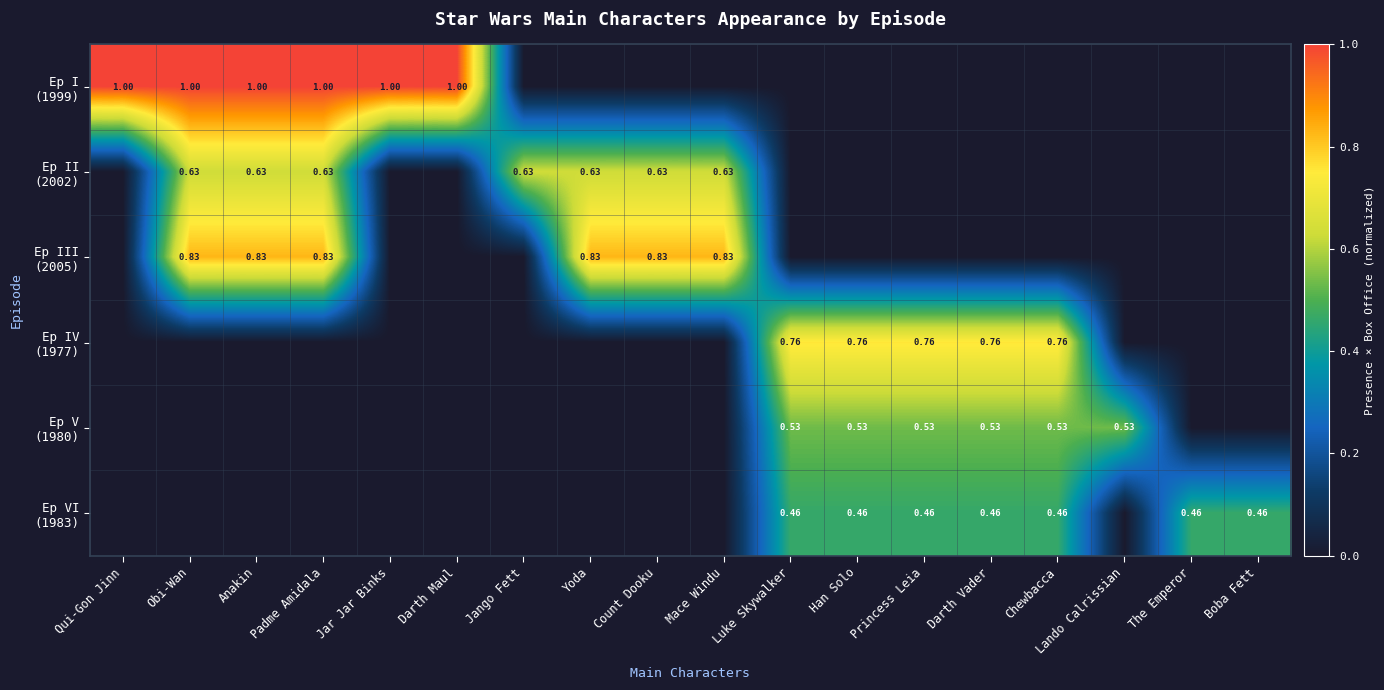

What is the difference between the second highest and minimum values in the Ep V (1980) series?

0.5